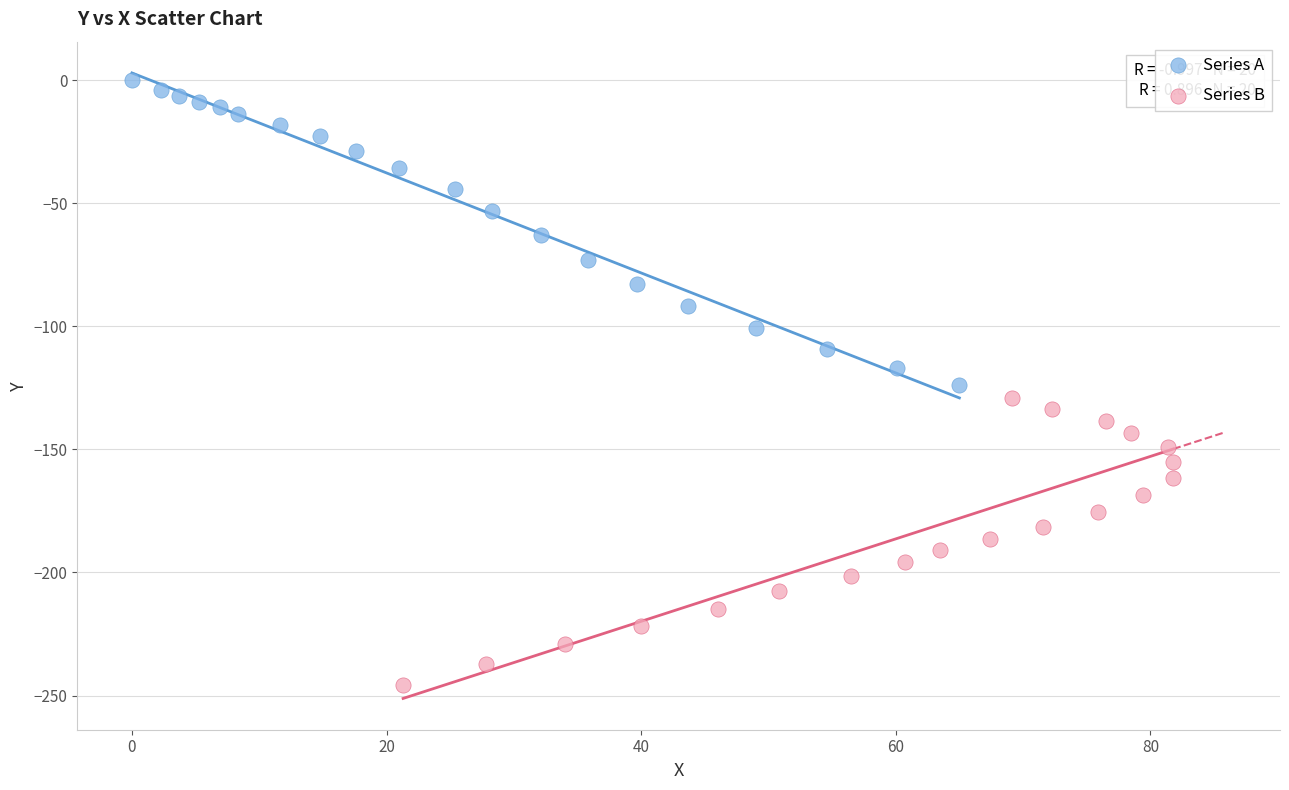

What are all the series names shown in the legend?

Series A, Series B